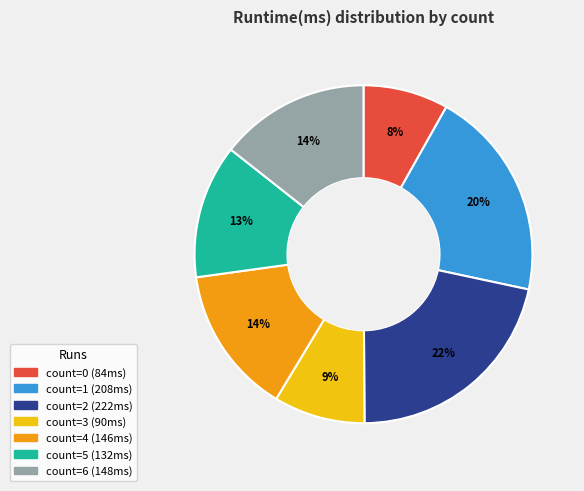

Does any single category account for the majority?

No